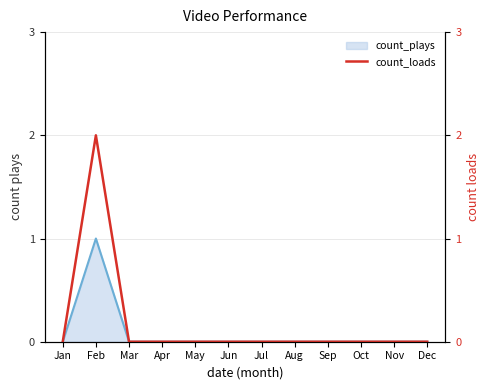

At which category does the data reach its first local peak?

Feb